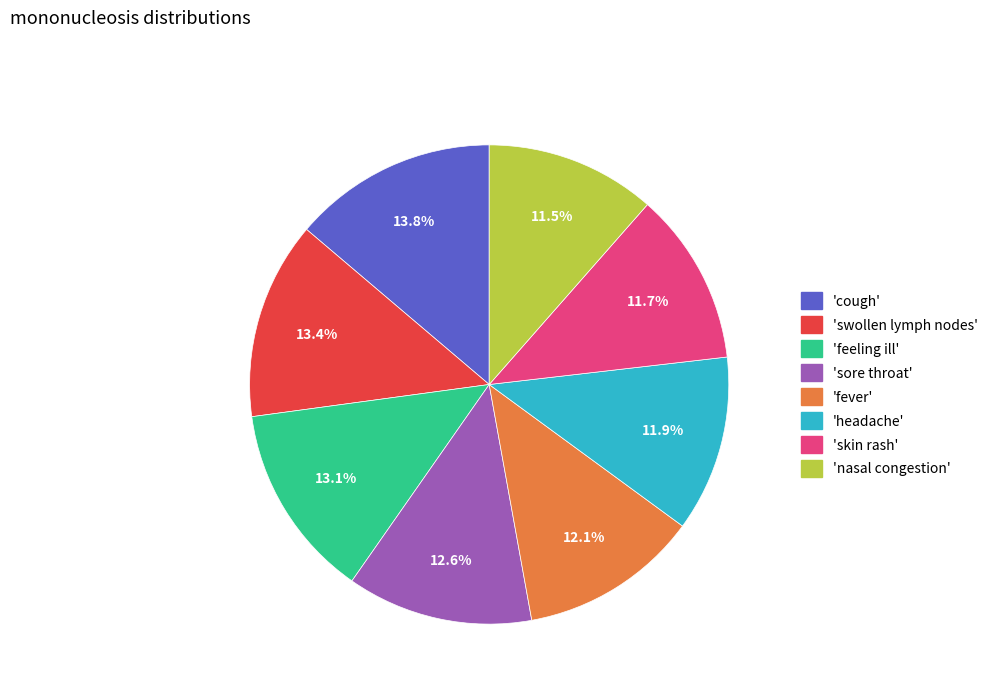

Is there any slice that represents more than half of the pie?

No